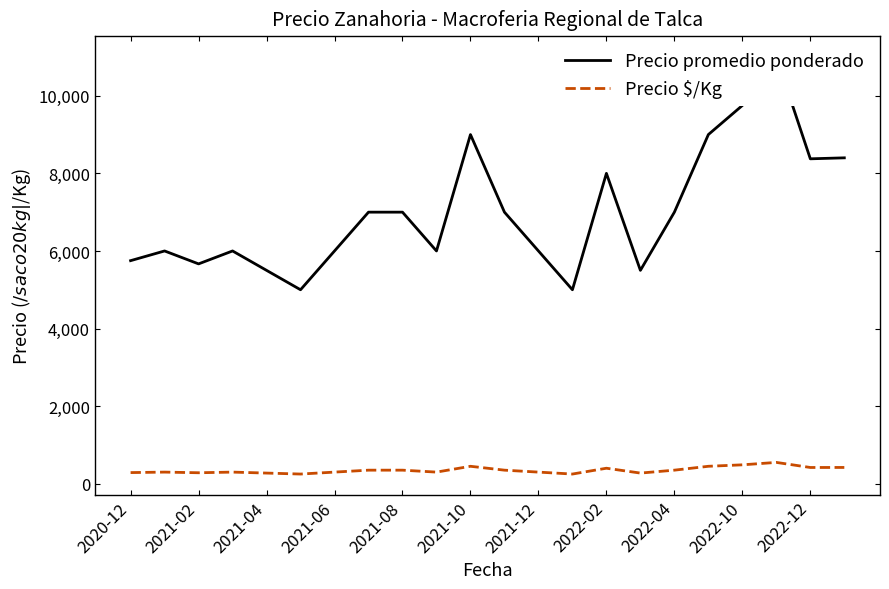

List the series in order of their peak value, highest first.

Precio promedio ponderado, Precio $/Kg